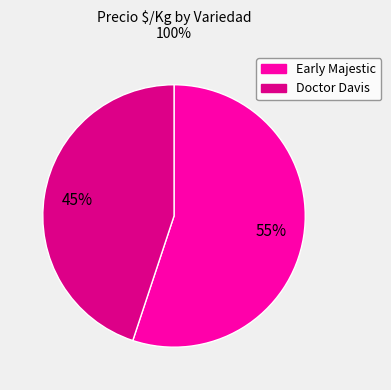

To the nearest percent, what is the average slice percentage?

50%